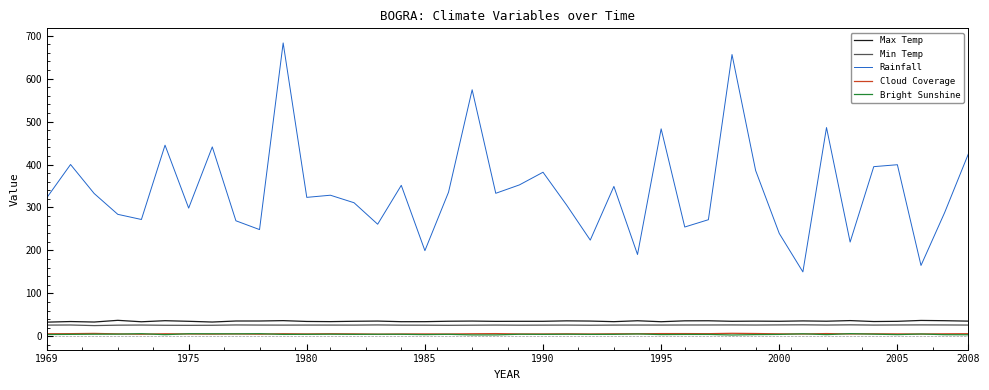

What are all the series names shown in the legend?

Max Temp, Min Temp, Rainfall, Cloud Coverage, Bright Sunshine